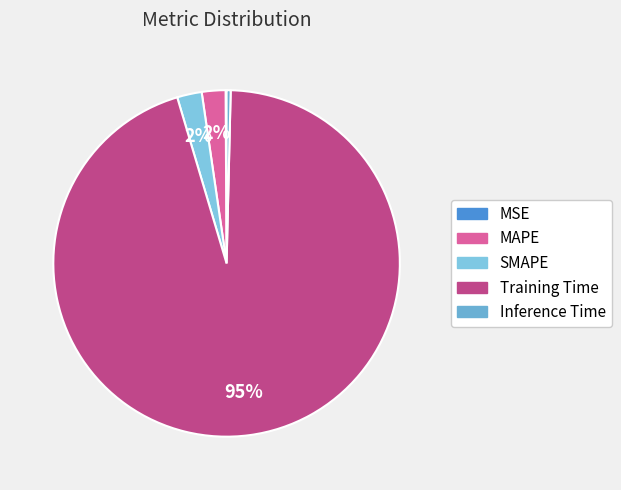

Which has a higher value, Inference Time or SMAPE?

SMAPE